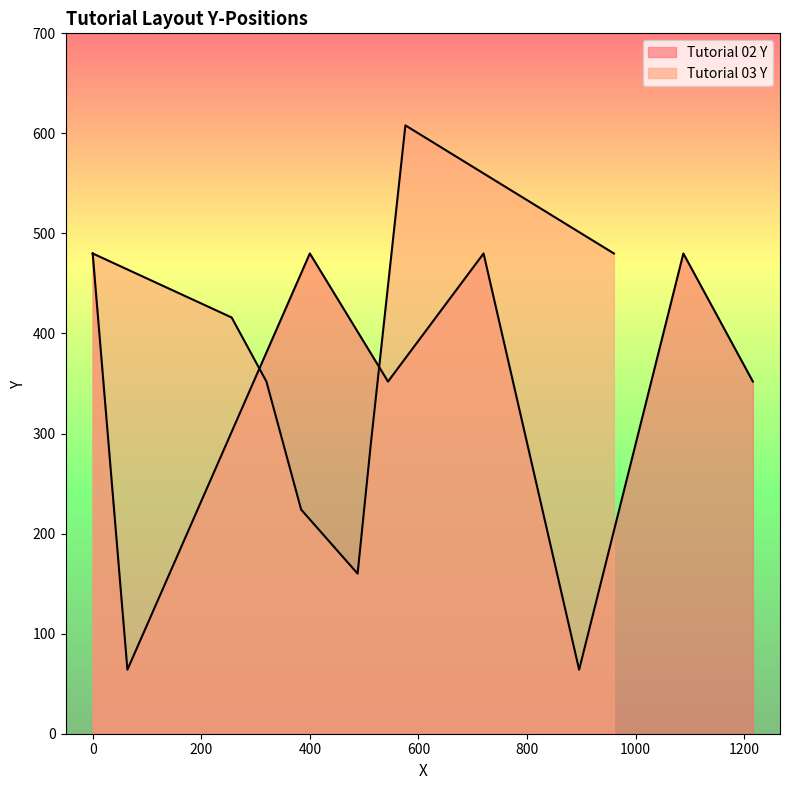

At which label is Tutorial 03 Y closest to 384?

1